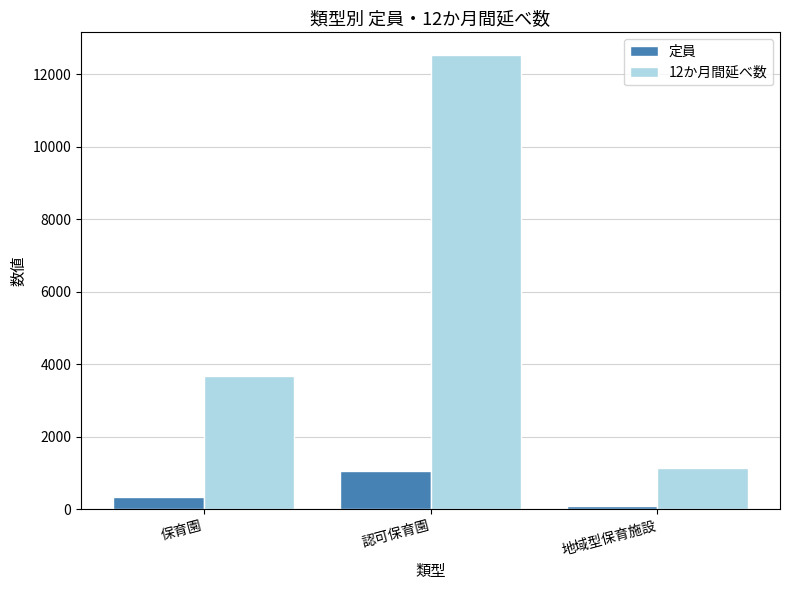

What is the sum of all 定員 values?

1449